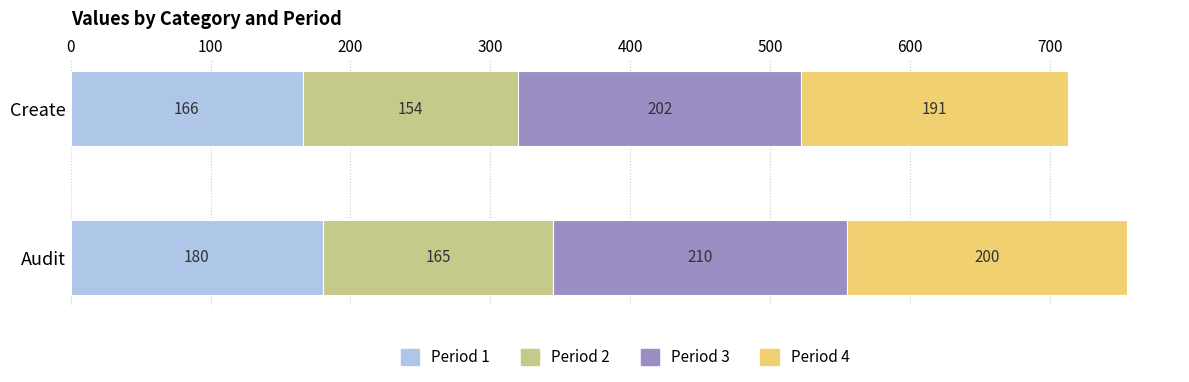

At which label does Period 1 reach its peak?

Audit